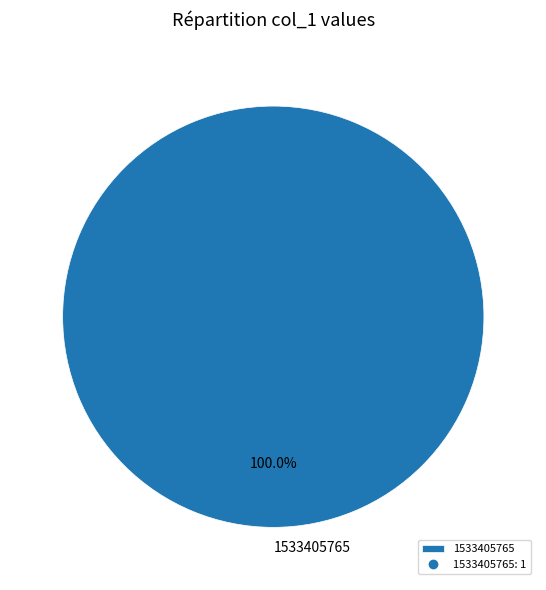

Rank the categories by value from lowest to highest.

1533405765